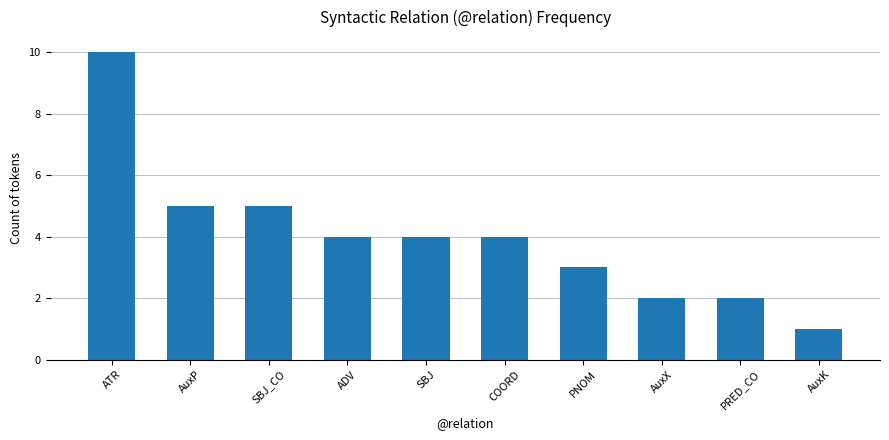

At which category does the chart reach its peak across all series?

ATR